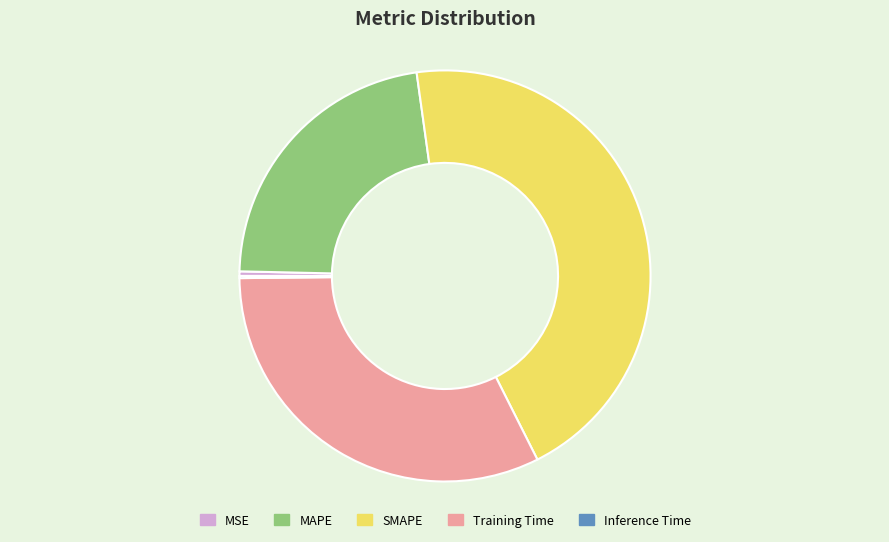

What is the ratio of the value at SMAPE to the value at Training Time?

1.4